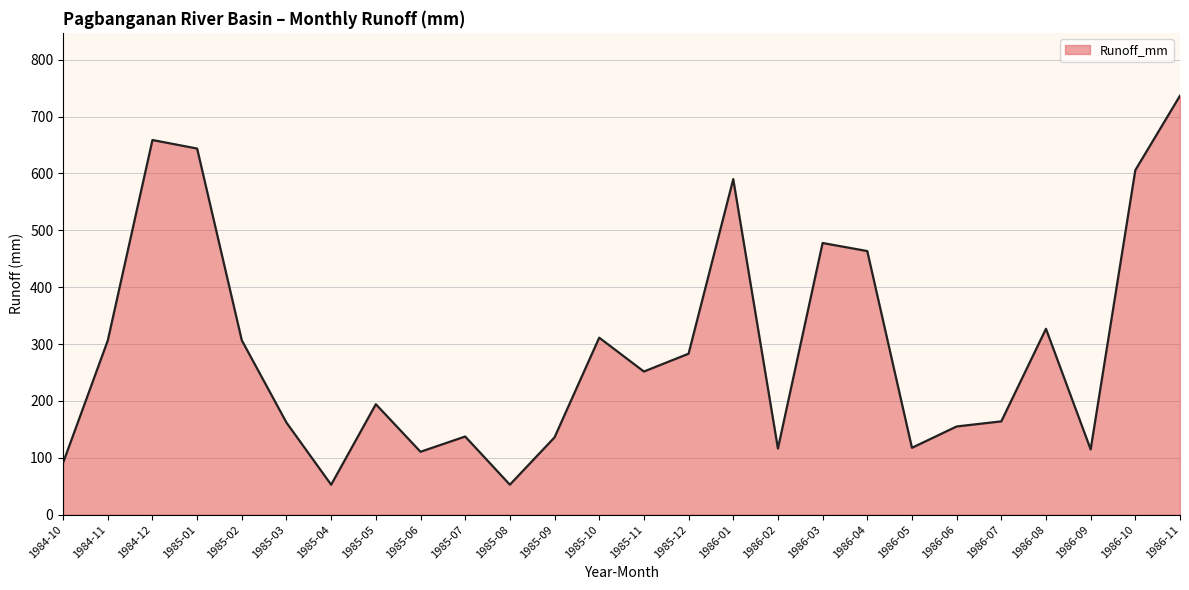

What is the difference between the values at 1986-04 and 1986-07?

299.4